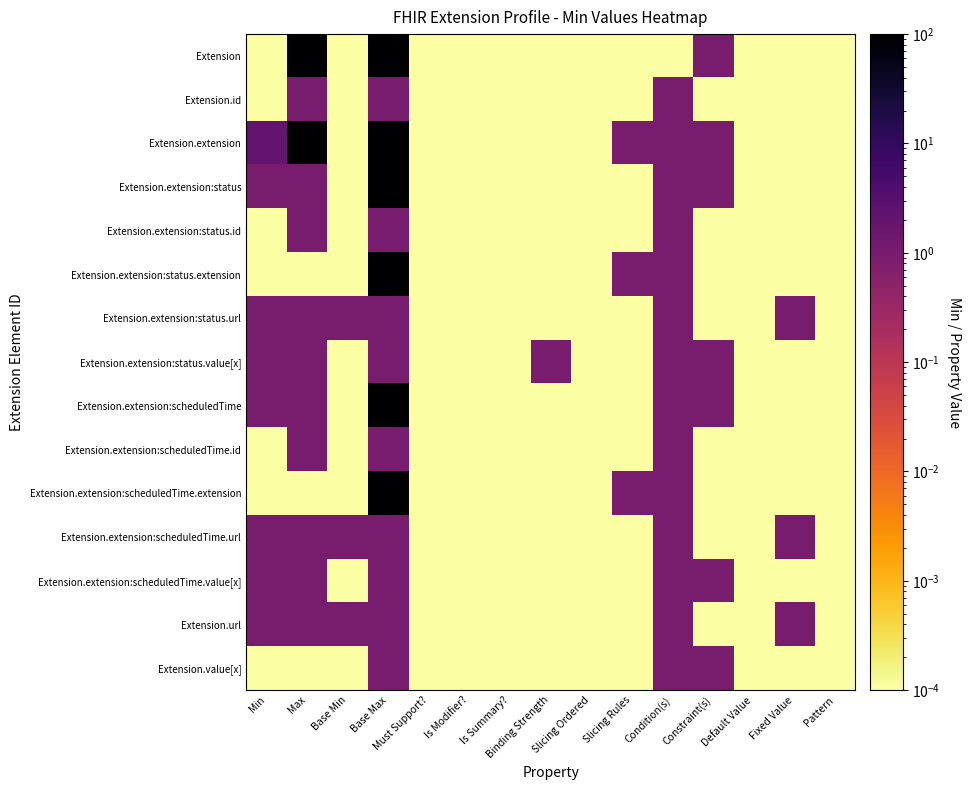

At Must Support?, list the series in order from smallest to largest.

Extension, Extension.id, Extension.extension, Extension.extension:status, Extension.extension:status.id, Extension.extension:status.extension, Extension.extension:status.url, Extension.extension:status.value[x], Extension.extension:scheduledTime, Extension.extension:scheduledTime.id, Extension.extension:scheduledTime.extension, Extension.extension:scheduledTime.url, Extension.extension:scheduledTime.value[x], Extension.url, Extension.value[x]